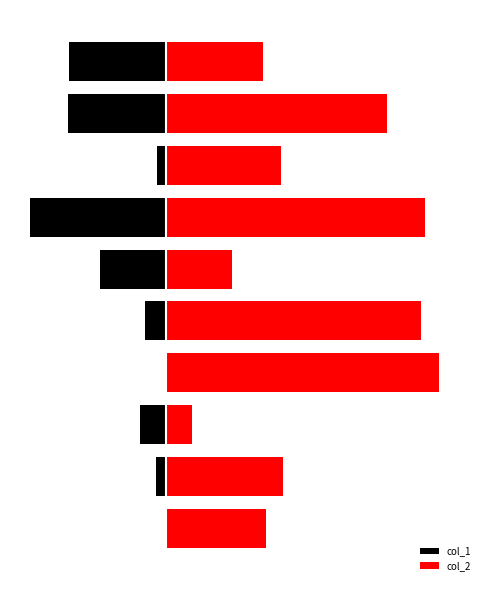

At how many categories does at least one series exceed -7137?

10